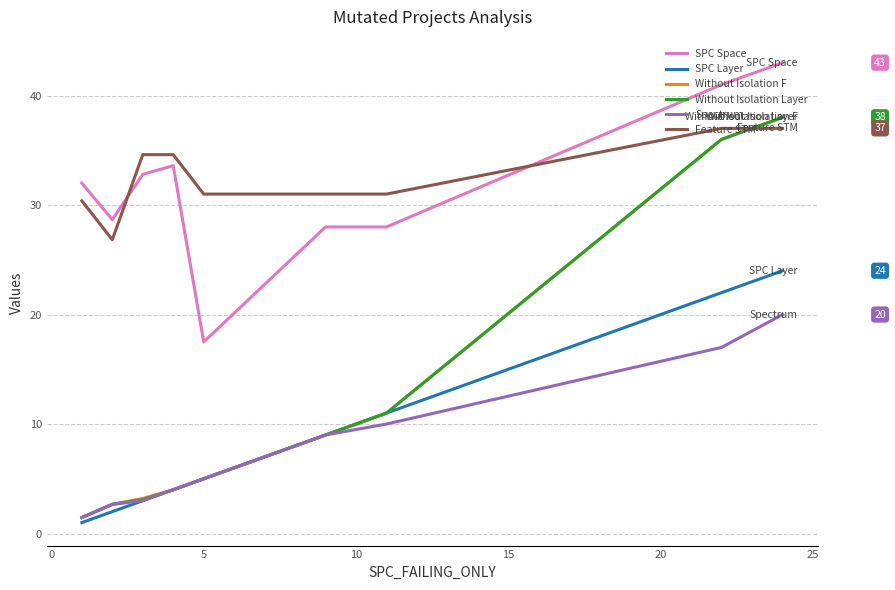

True or false: SPC Space and Without Isolation F intersect in this chart.

False